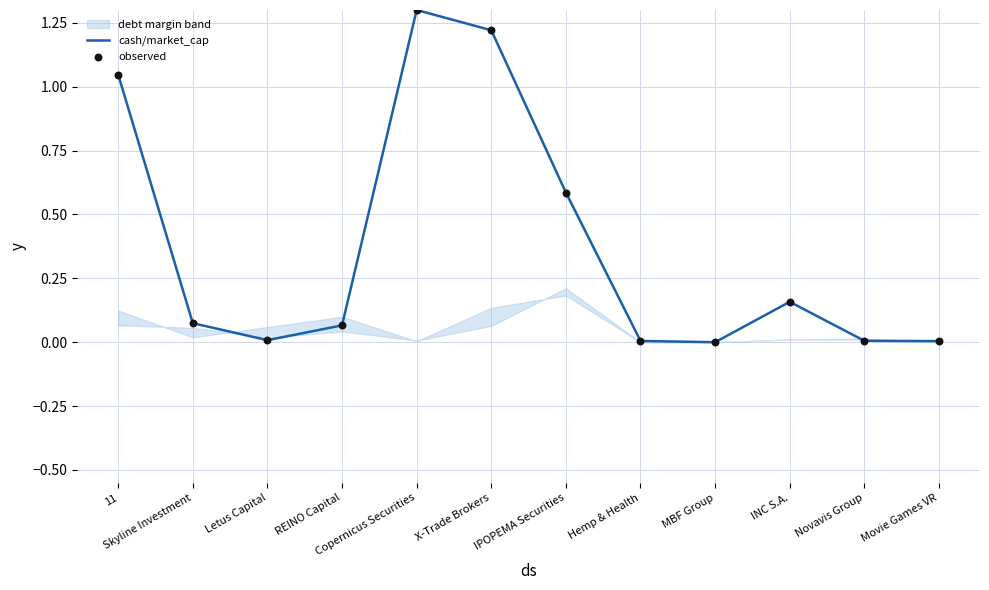

Which series reaches the maximum Y coordinate?

cash/market_cap